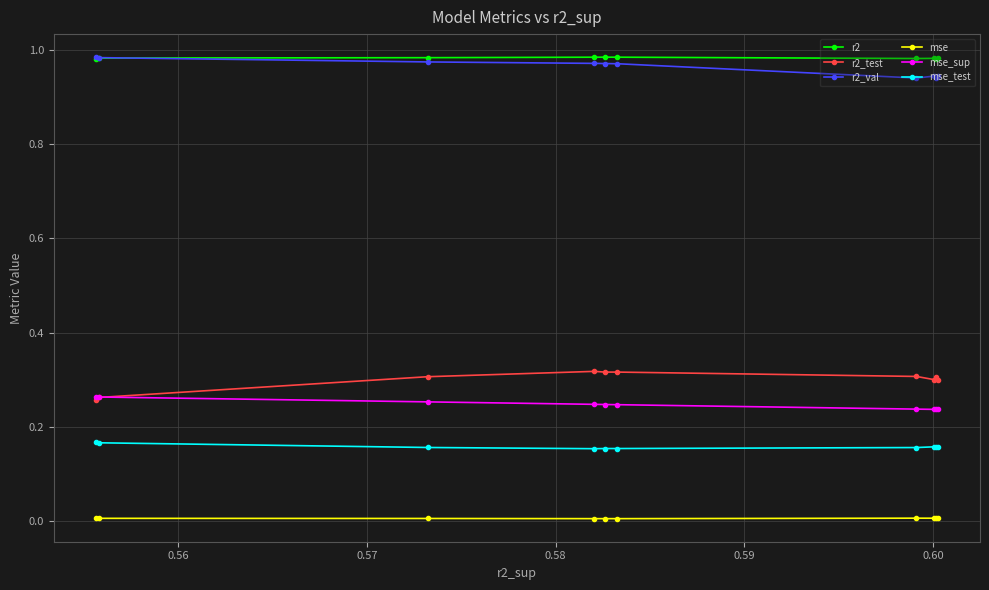

True or false: mse_test and mse_sup cross at least once.

False